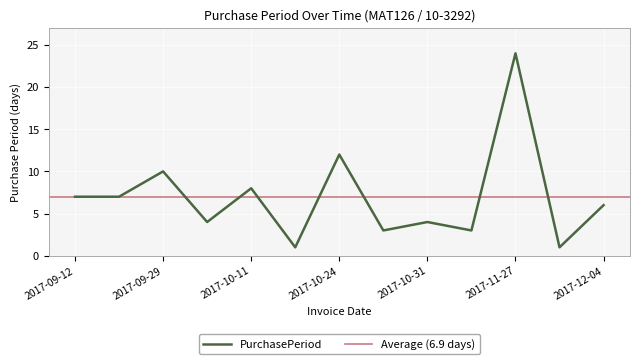

What is the change in value from 2017-10-24 to 2017-10-31?

-8